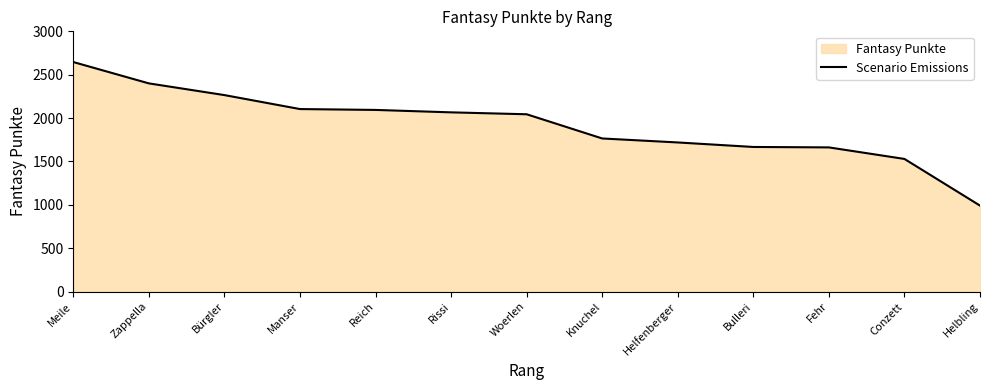

What is the ratio of the value at Bulleri to the value at Rissi?

0.8